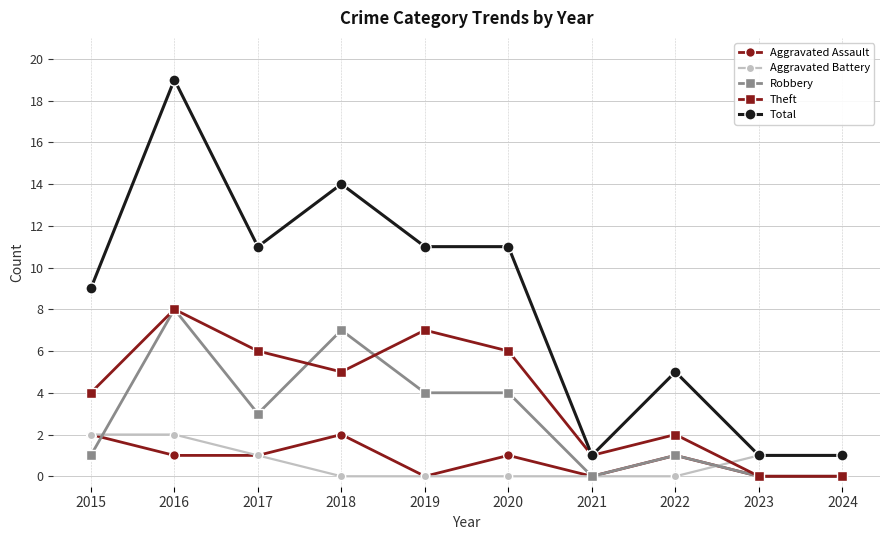

True or false: Total and Aggravated Assault intersect in this chart.

False